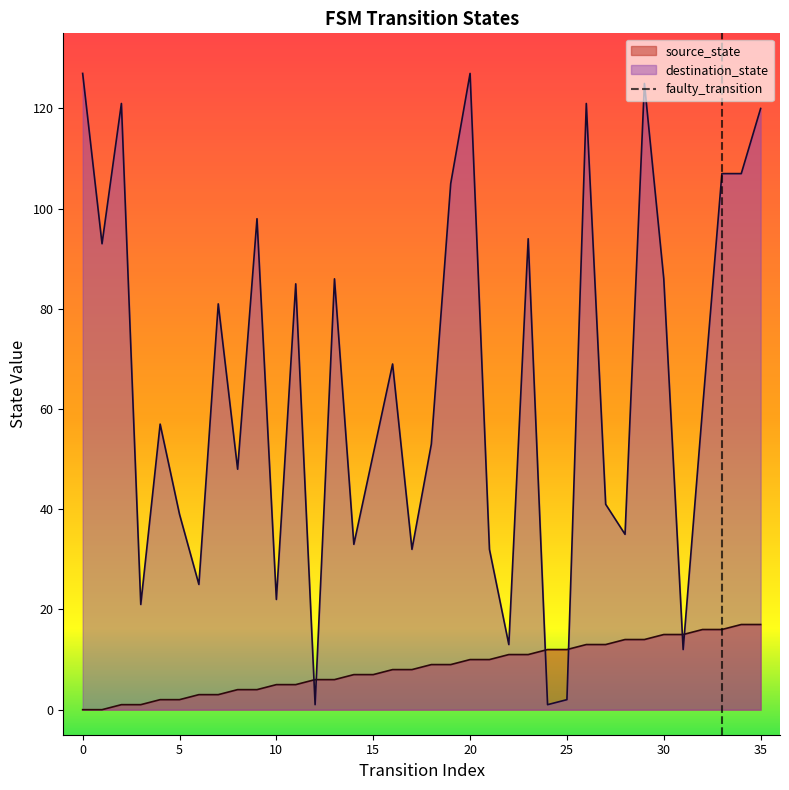

What is the maximum value for destination_state?

127